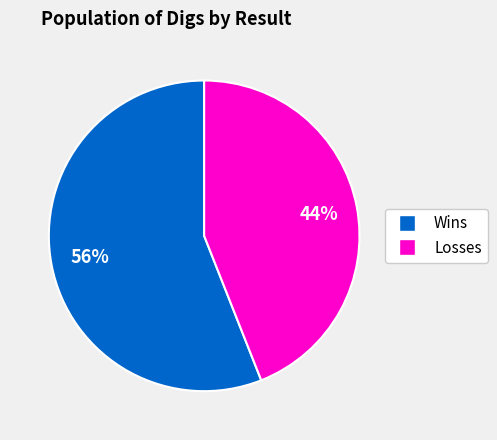

Is there any slice that represents more than half of the pie?

Yes